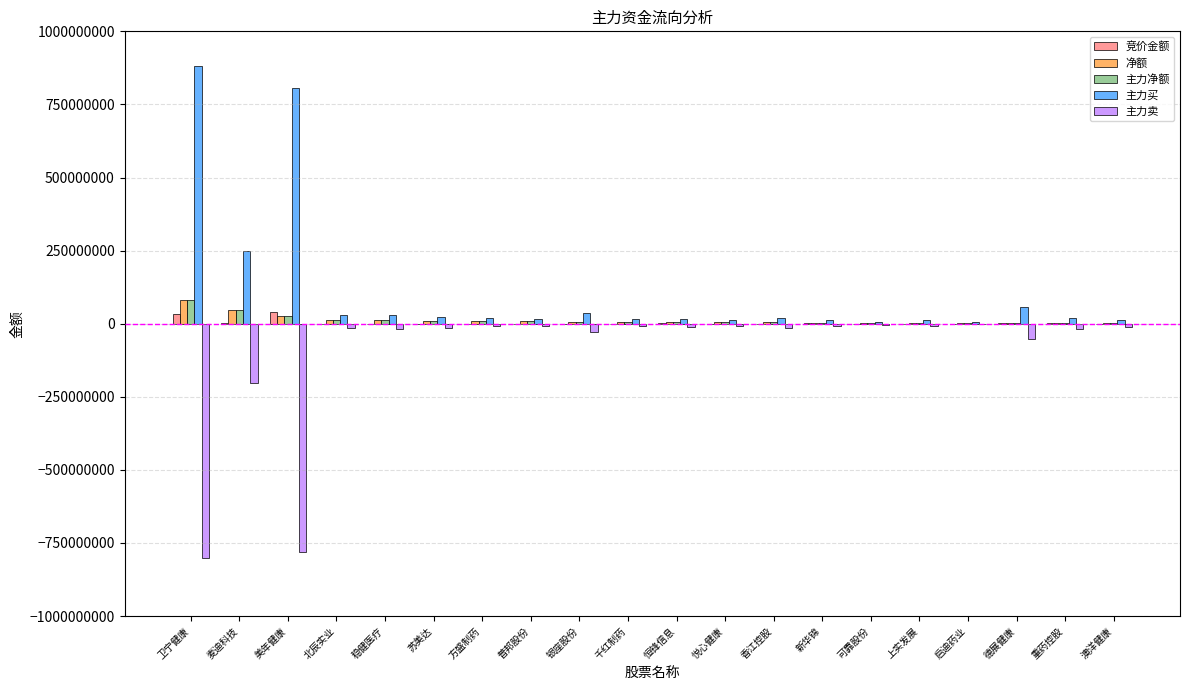

Which series has the largest total across all categories?

主力买